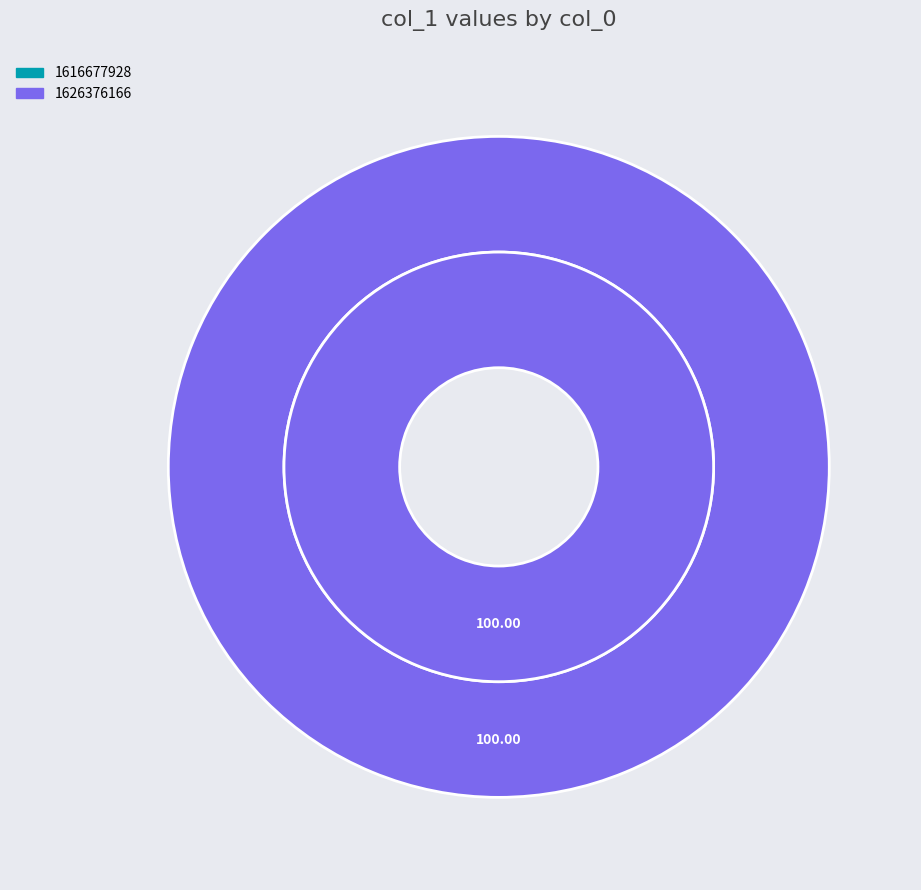

Rank the categories by value from lowest to highest.

1616677928, 1626376166